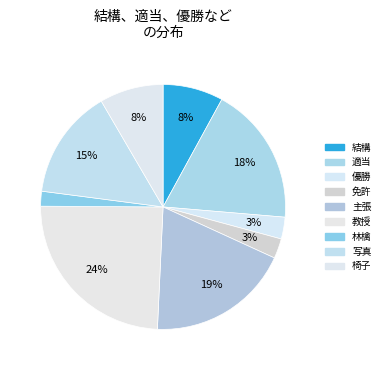

True or false: 林檎 accounts for 1% of the total.

False